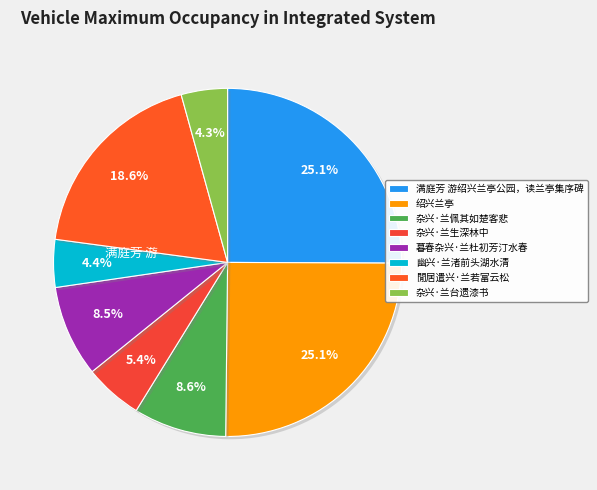

Which category has the biggest portion of the pie?

绍兴兰亭